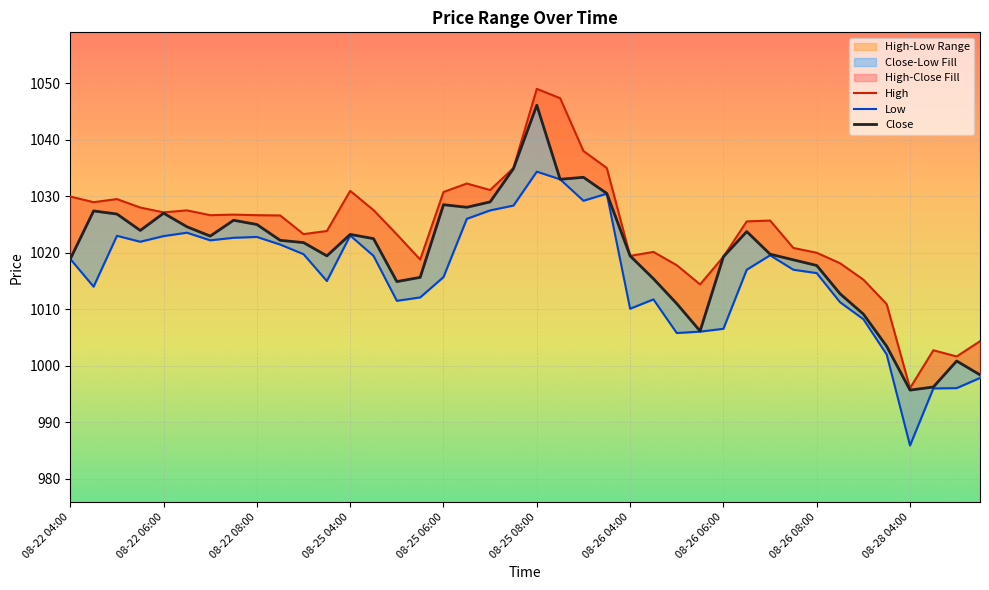

Is it true that High equals 460.2 at 08-26 08:00?

False